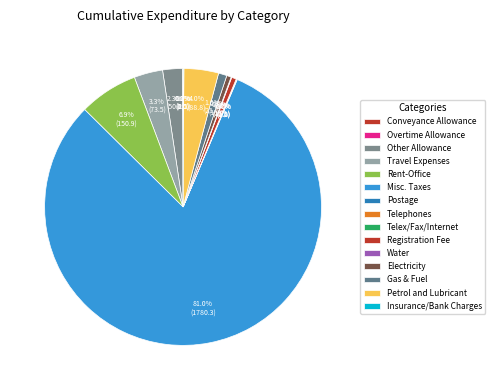

To the nearest percent, what portion does Travel Expenses represent?

3%